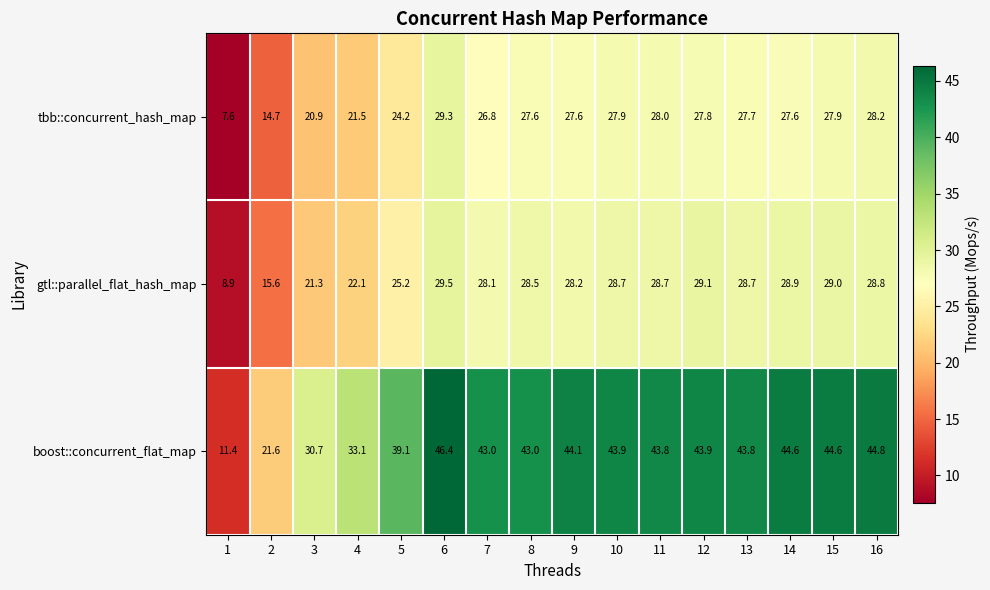

At which category is the sum across all series the highest?

6